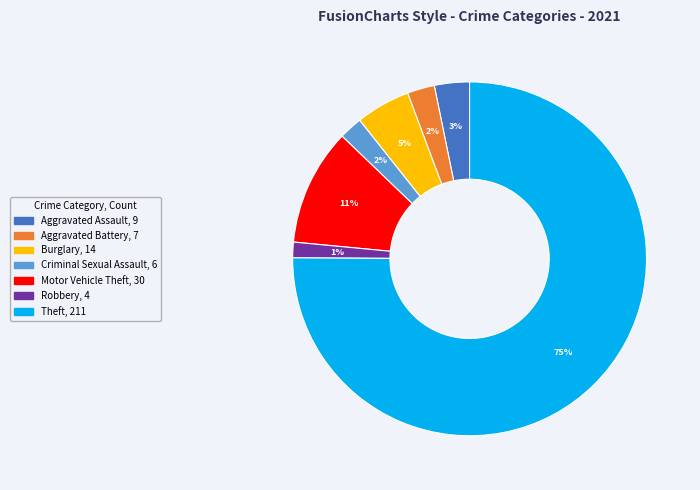

Does any single category account for the majority?

Yes